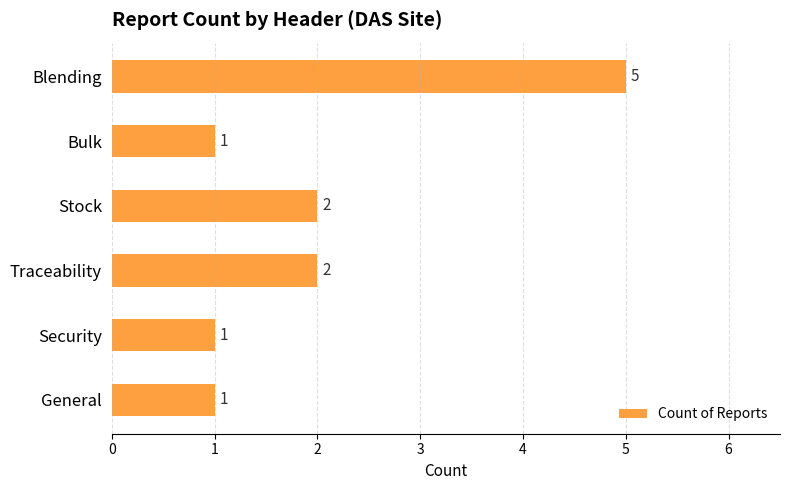

What is the maximum value shown in the chart?

5